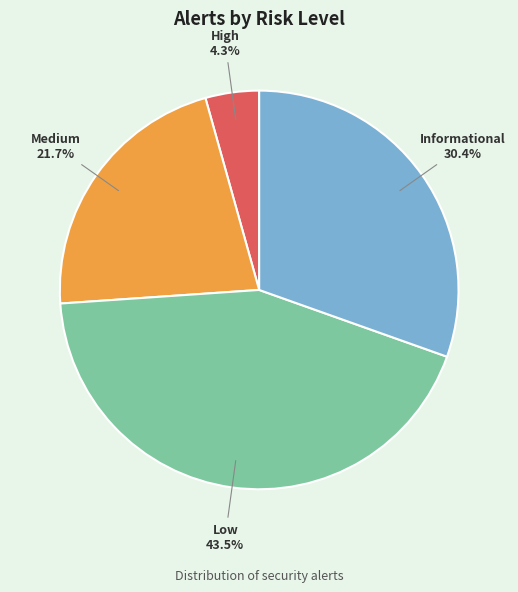

What percentage is the Medium slice, to the nearest percent?

22%